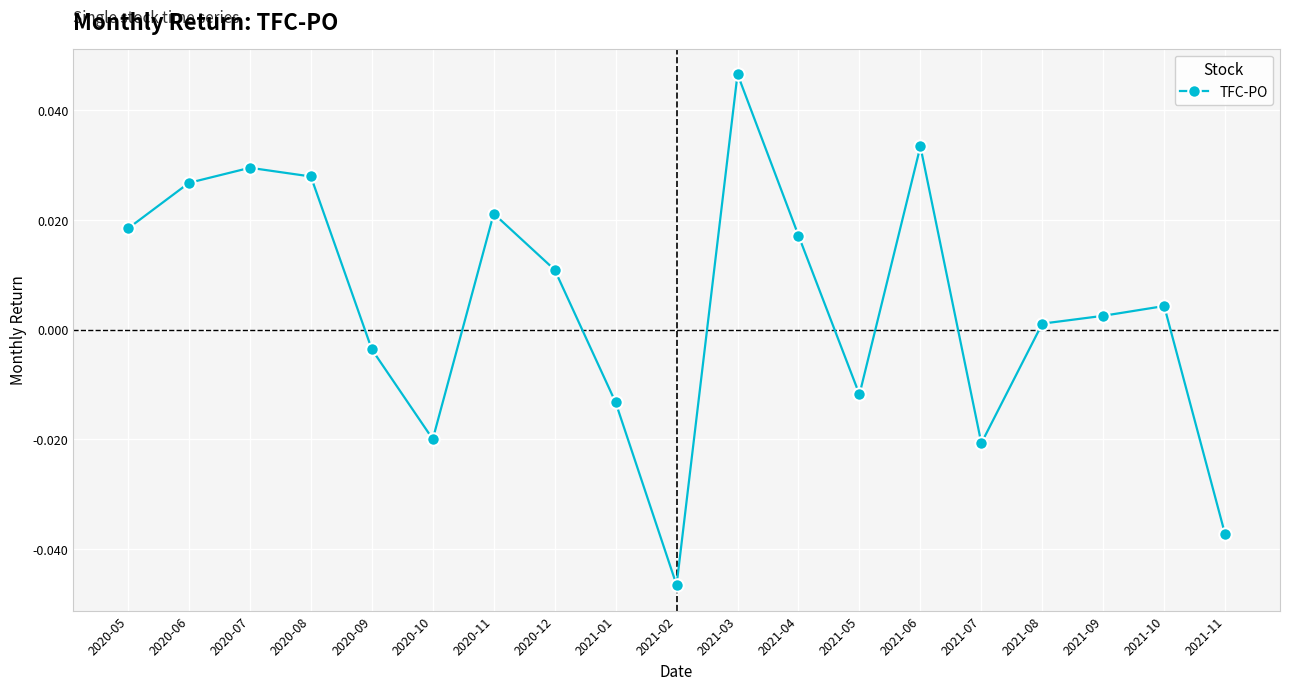

What is the label of the 10th point from the left?

2021-02